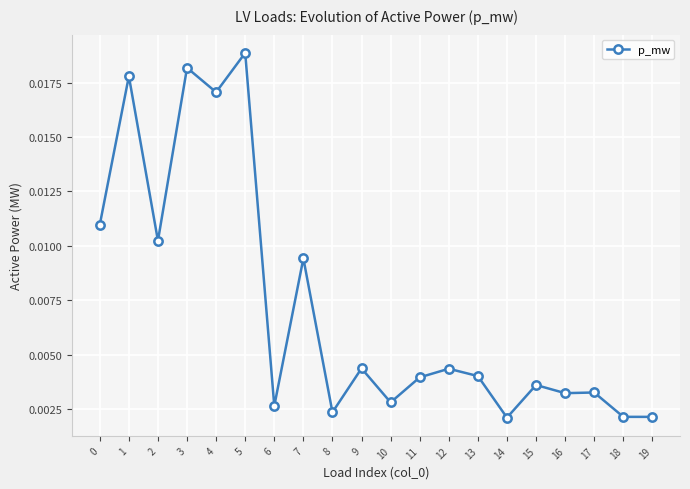

True or false: there are more than 0 points higher than both neighbors.

True